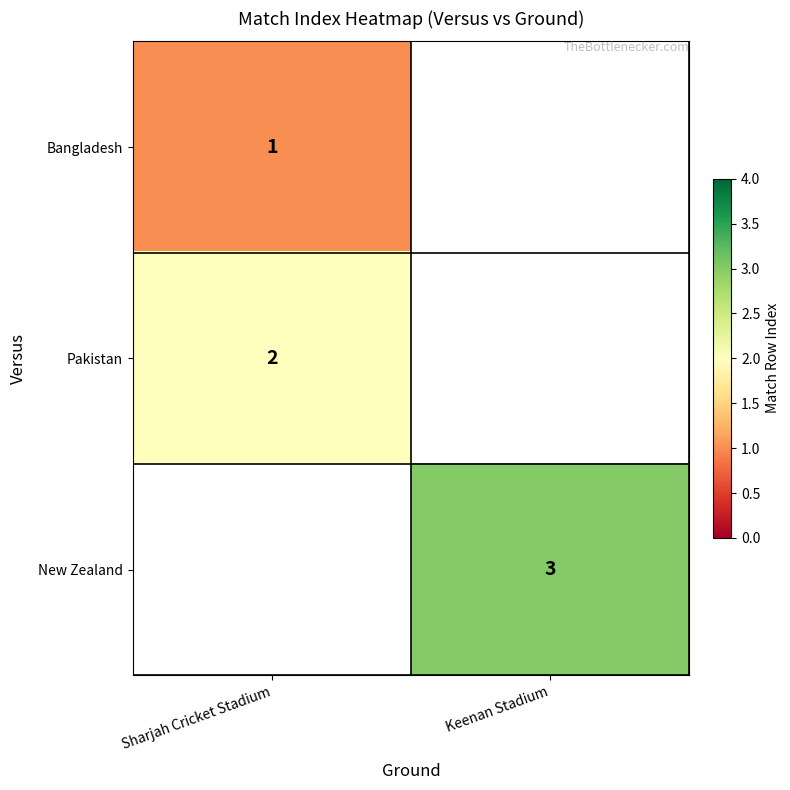

At which category does the chart reach its peak across all series?

Keenan Stadium